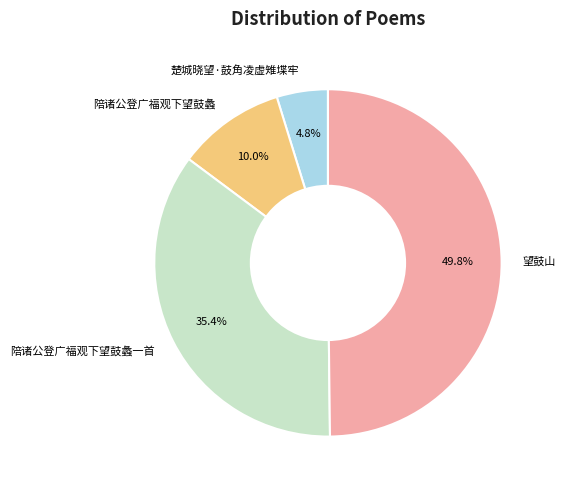

Is 陪诸公登广福观下望鼓蠡 the majority of the pie?

No